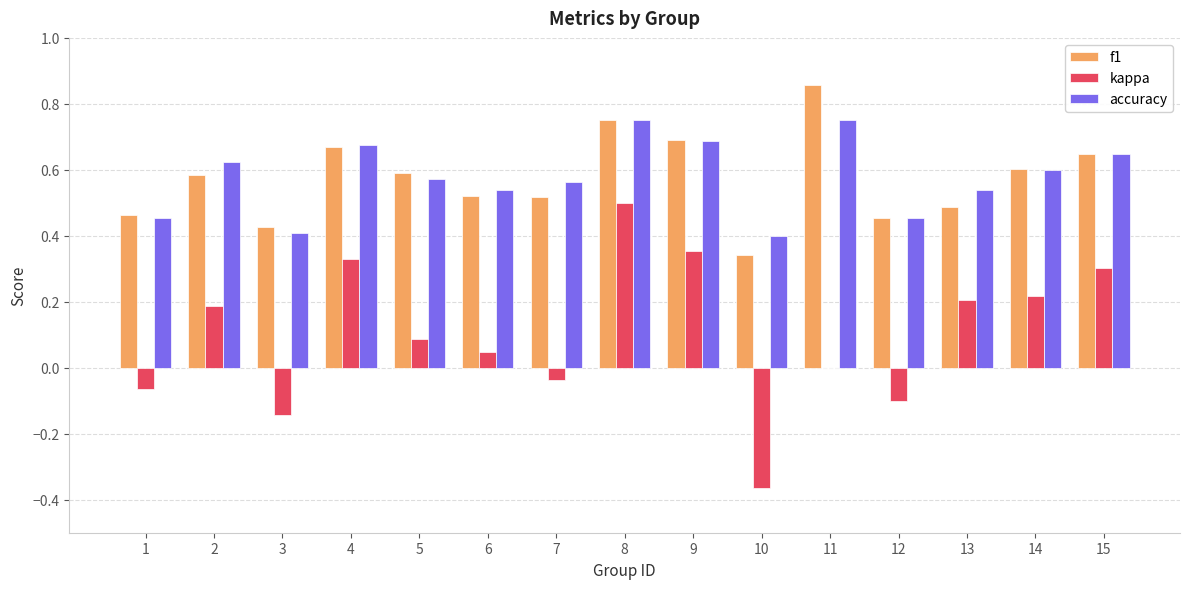

The accuracy series shows 0.7 at 4. True or false?

True